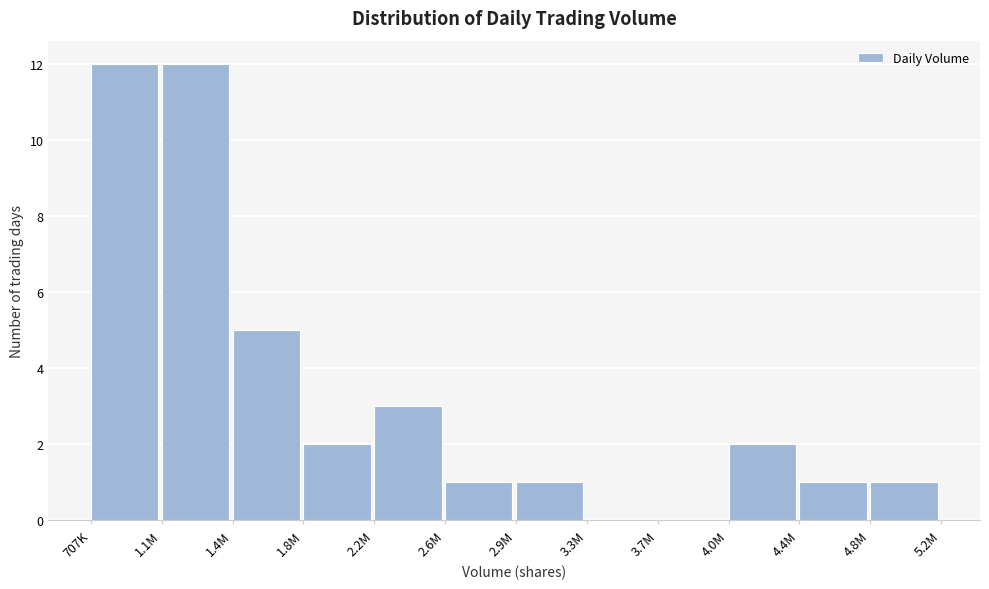

Reading right to left, extract all data points from this chart.

4.8M=1	4.4M=1	4.0M=2	3.7M=0	3.3M=0	2.9M=1	2.6M=1	2.2M=3	1.8M=2	1.4M=5	1.1M=12	707K=12